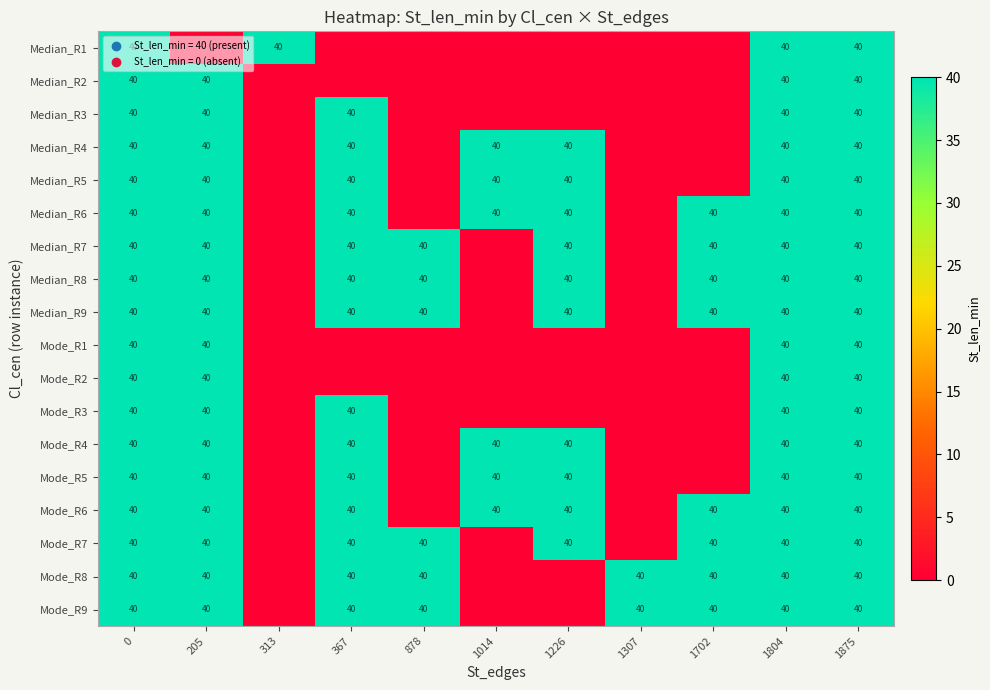

What is the total value across all series at 1804?

720